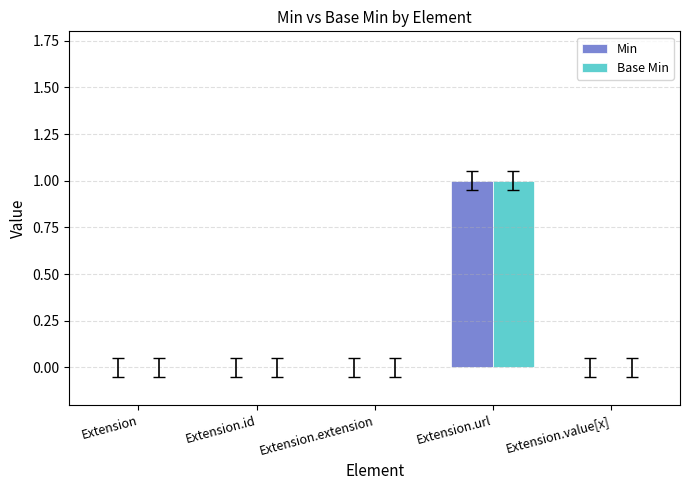

True or false: Base Min has a value of 0 at Extension.id.

True